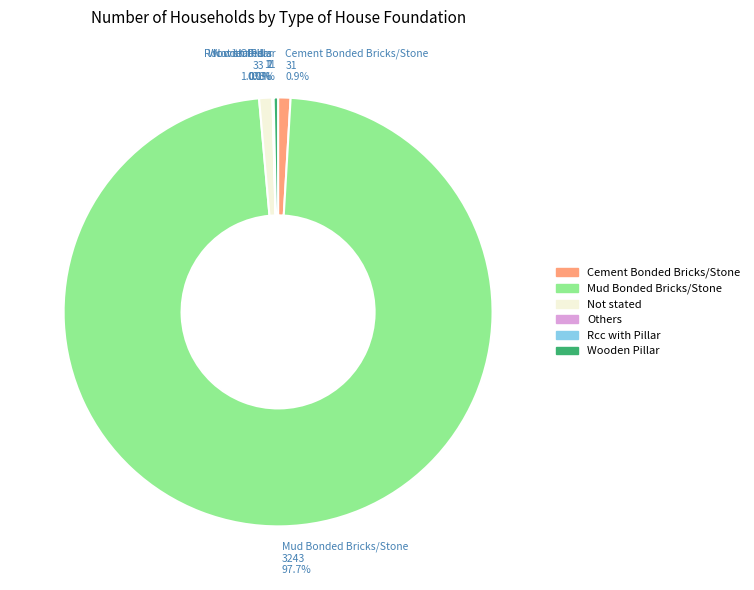

Does any single category account for the majority?

Yes